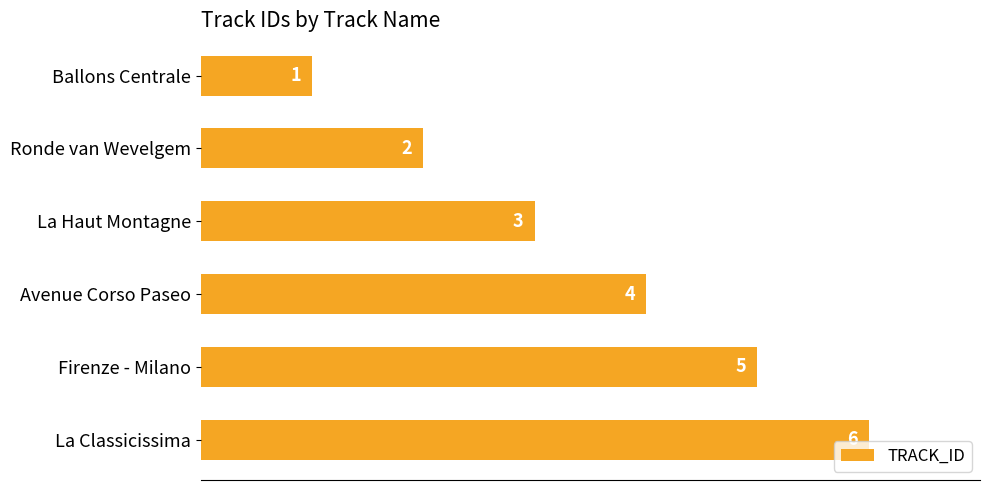

What is the average value?

4